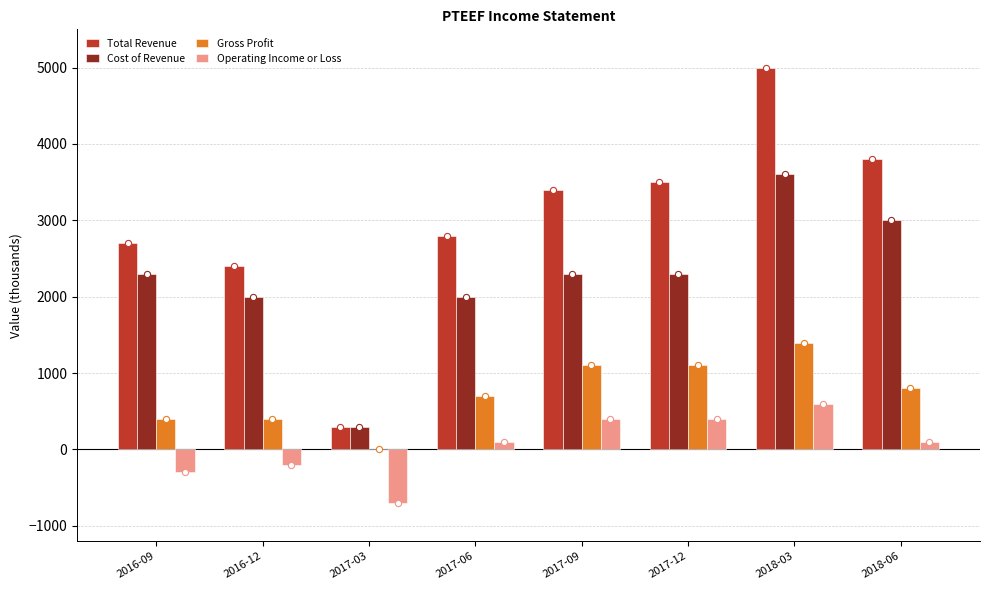

At how many categories does at least one series exceed 3139?

4